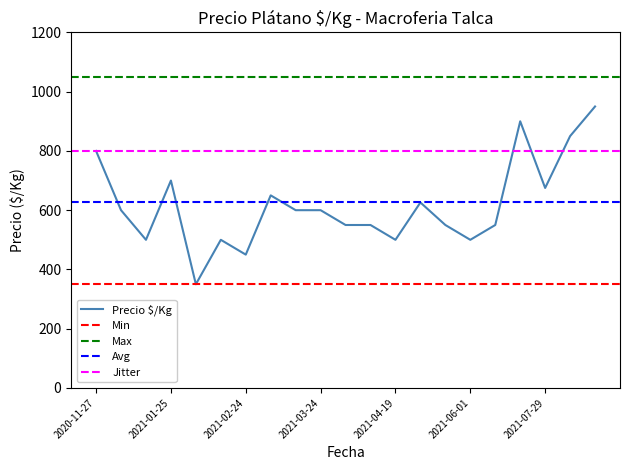

At which category does the data reach its first local valley?

2020-12-24